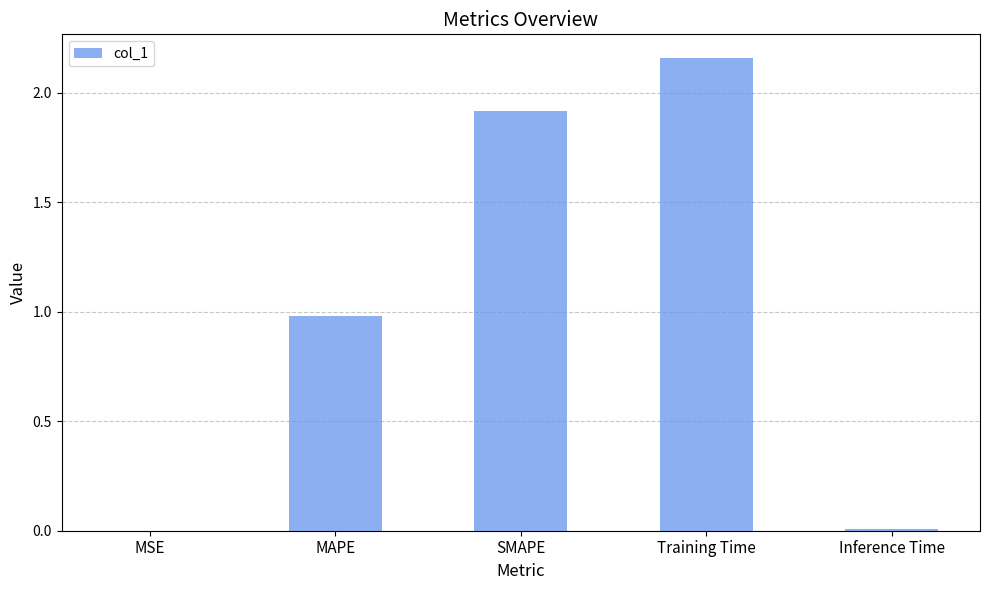

What value does the data have at MAPE?

1.0